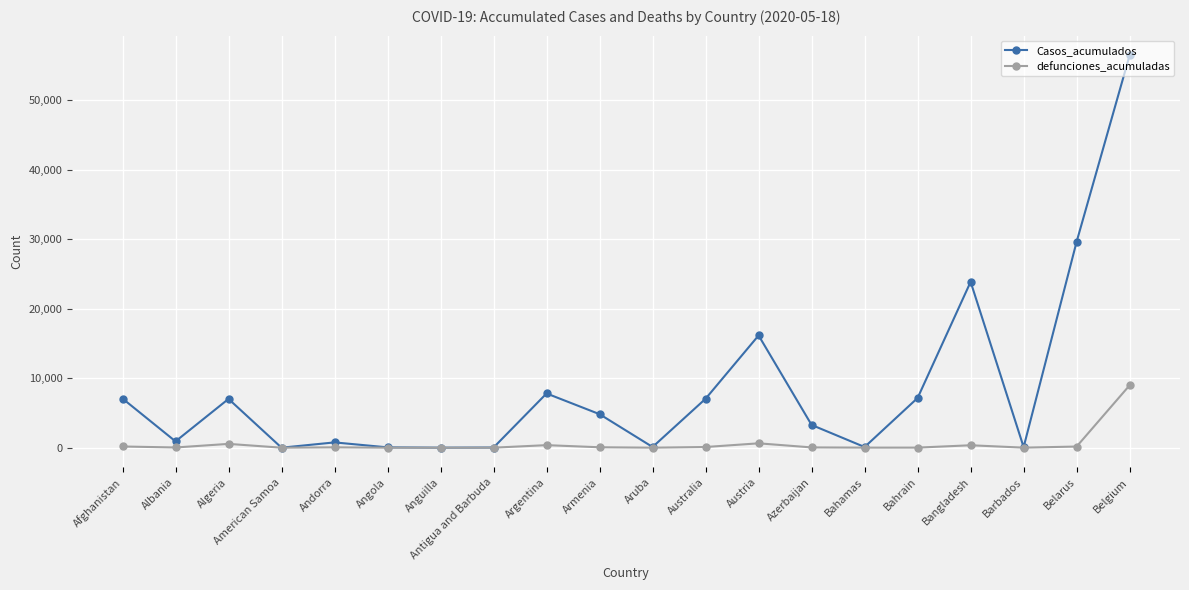

At which category is the sum across all series the highest?

Belgium